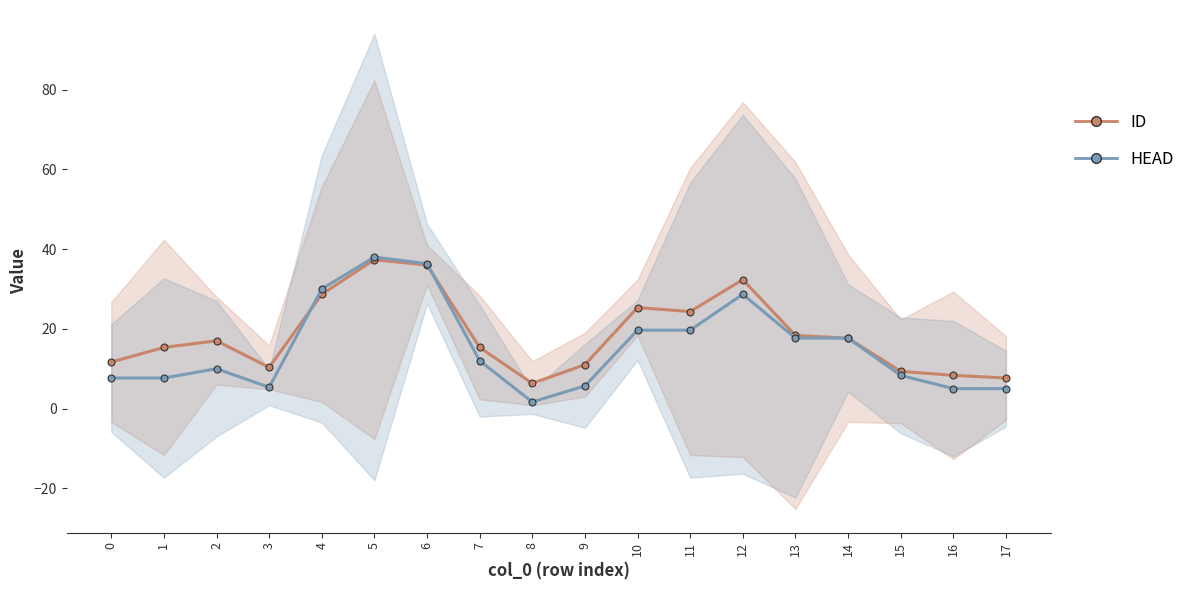

Between which two adjacent categories do ID and HEAD first intersect?

3 and 4